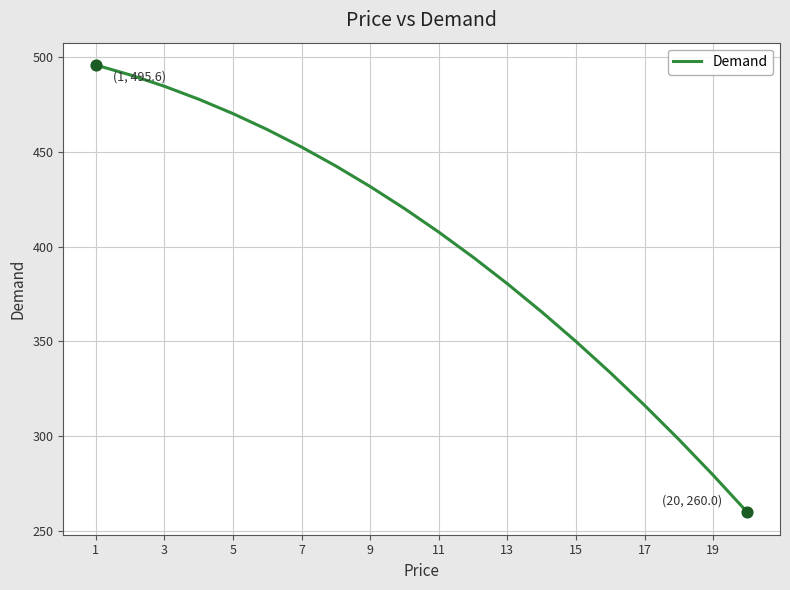

What is the smallest value displayed?

260.0